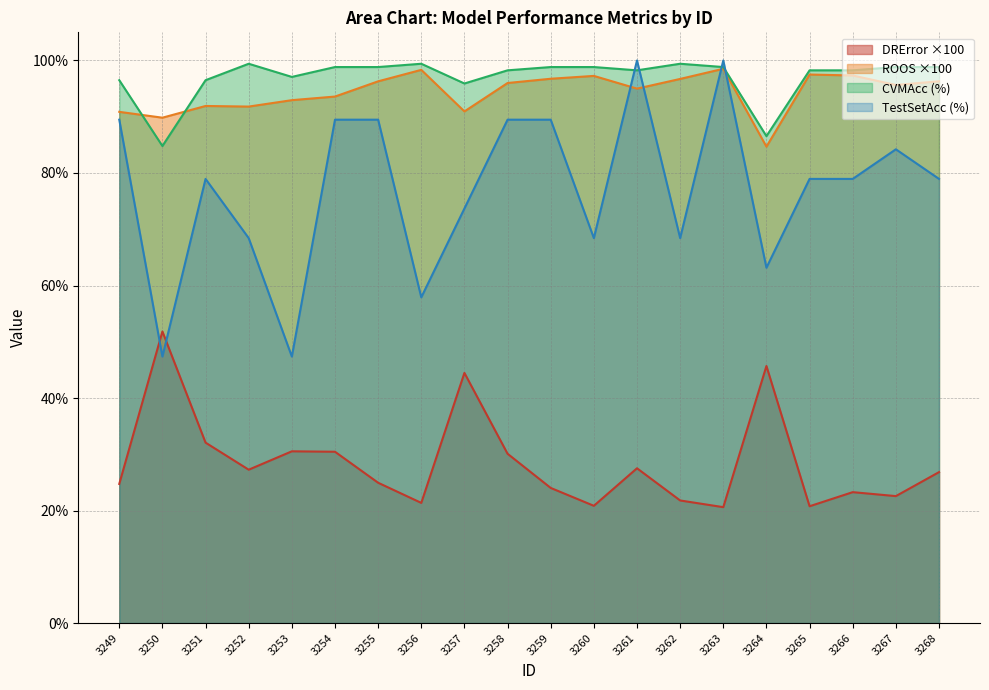

What is the smallest value displayed?

20.6